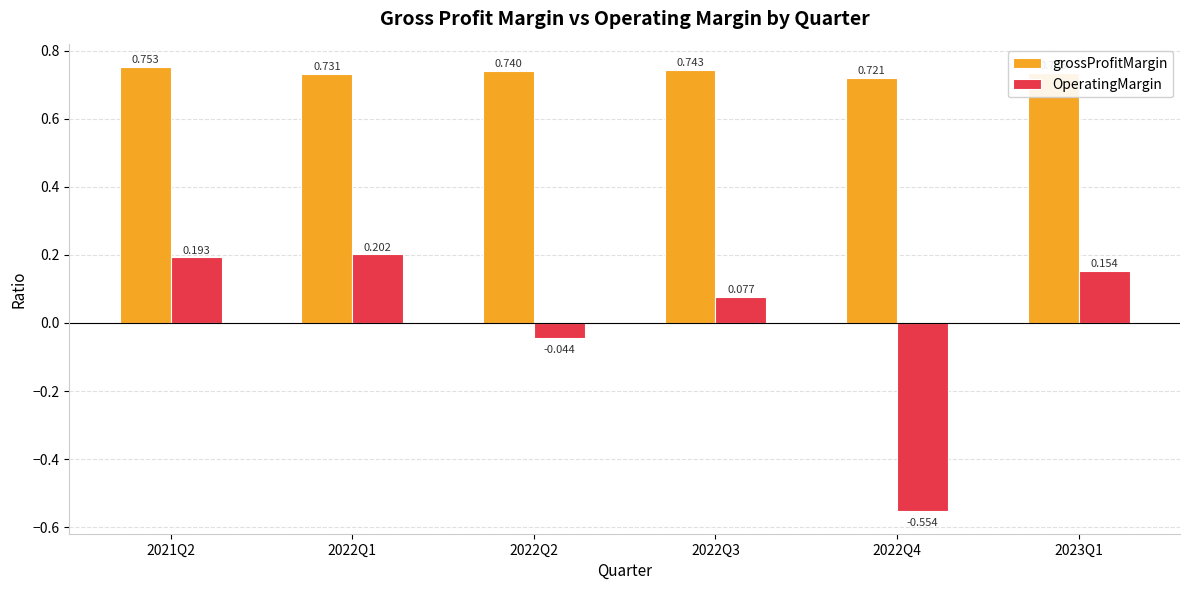

What is the label of the 6th bar from the right?

2021Q2